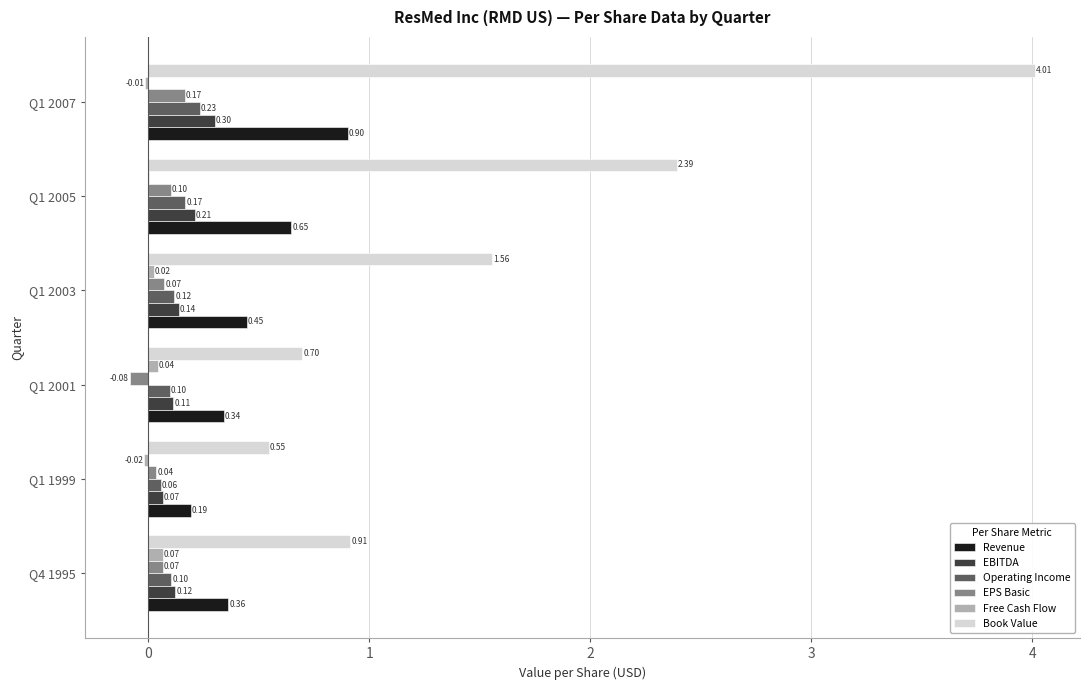

How many categories are shown in the chart?

6